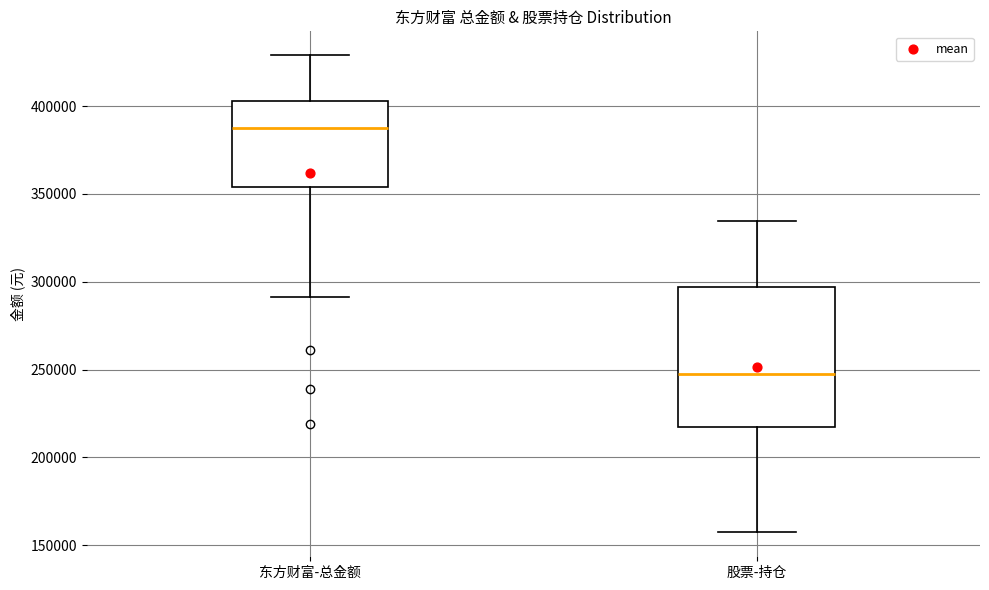

Reading left to right, read every box against the y-axis: the position of its median line, the range the box covers, and the ends of its whiskers. The values are not printed on the chart, so give them approximately, as read against the axis.

东方财富-总金额: median 390000, box 355000 to 405000, whiskers 290000 to 430000
股票-持仓: median 245000, box 215000 to 295000, whiskers 155000 to 335000